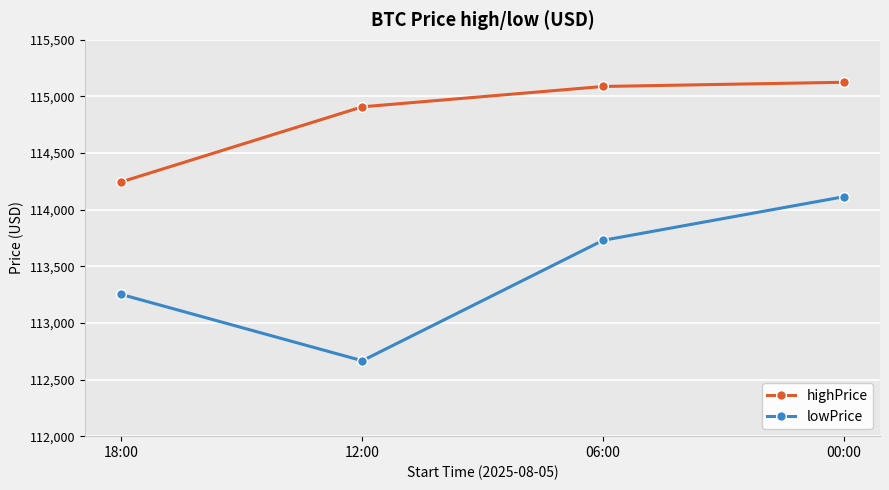

Where is highPrice nearest to the value 114685?

12:00